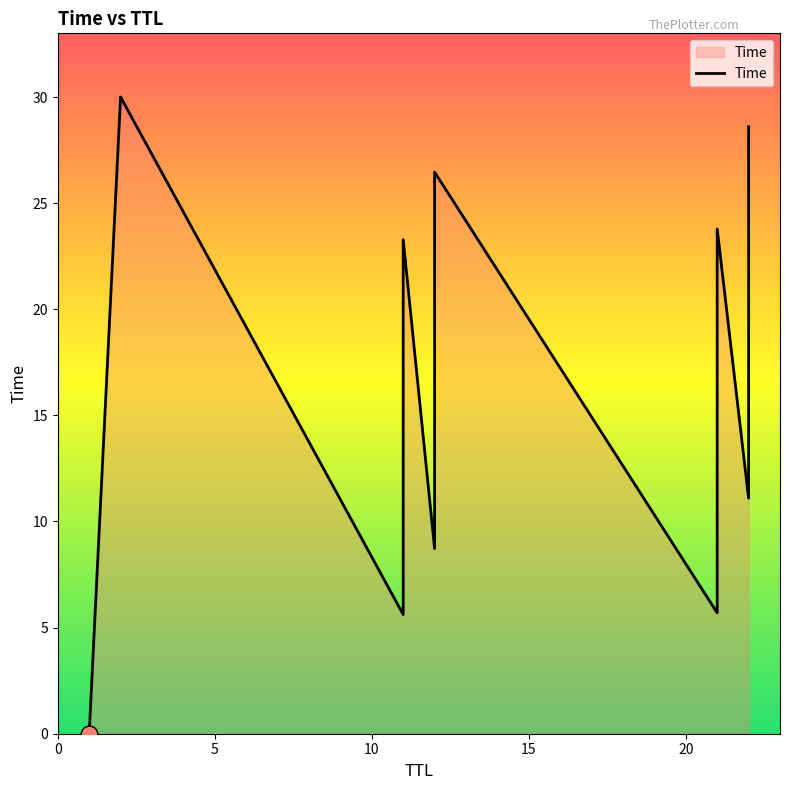

What is the average value?

15.5